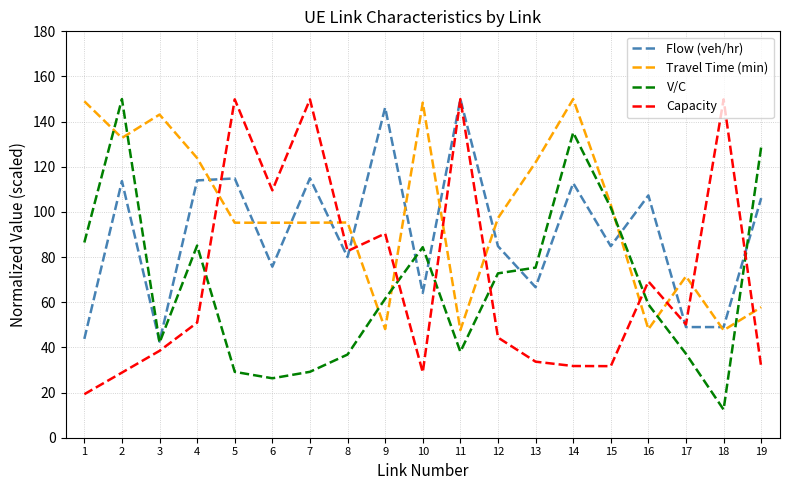

Which series has the largest total across all categories?

Travel Time (min)